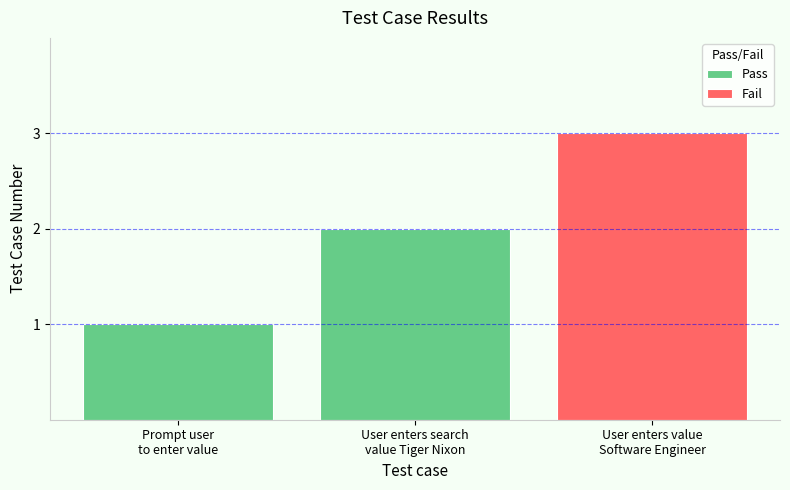

What is the average value?

2